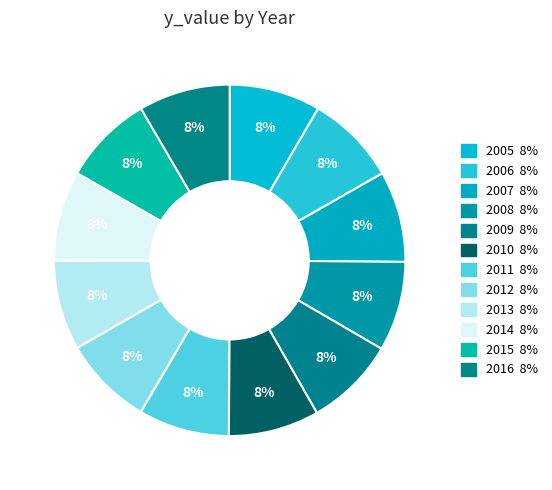

Do 2016 and 2014 together represent more than half of the pie?

No